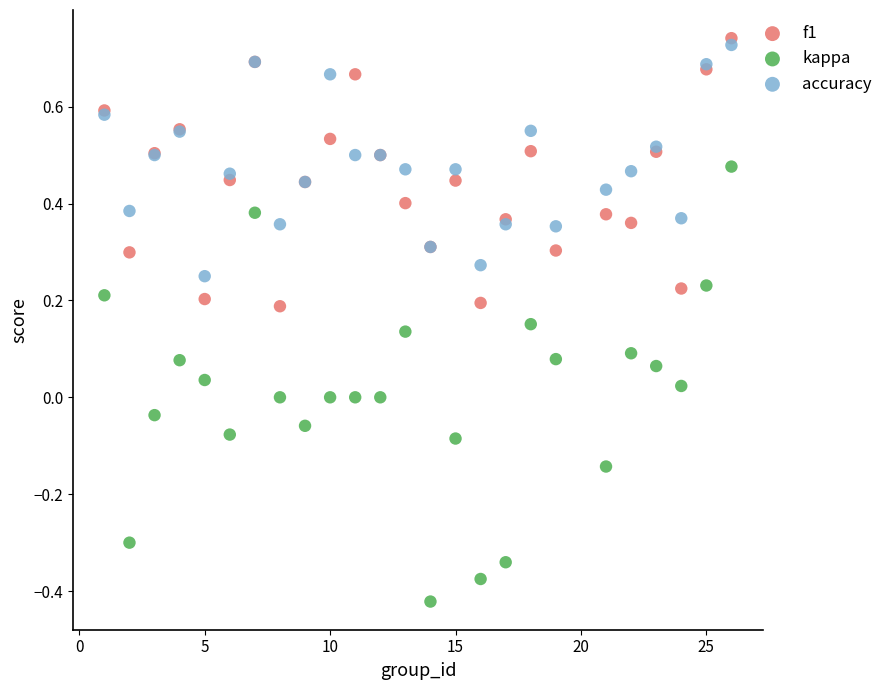

Which series has the largest Y range (max minus min)?

kappa